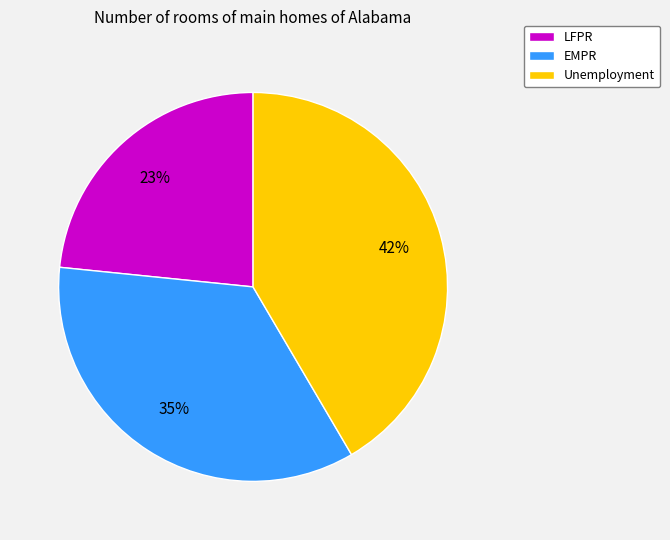

How many segments does this pie chart have?

3